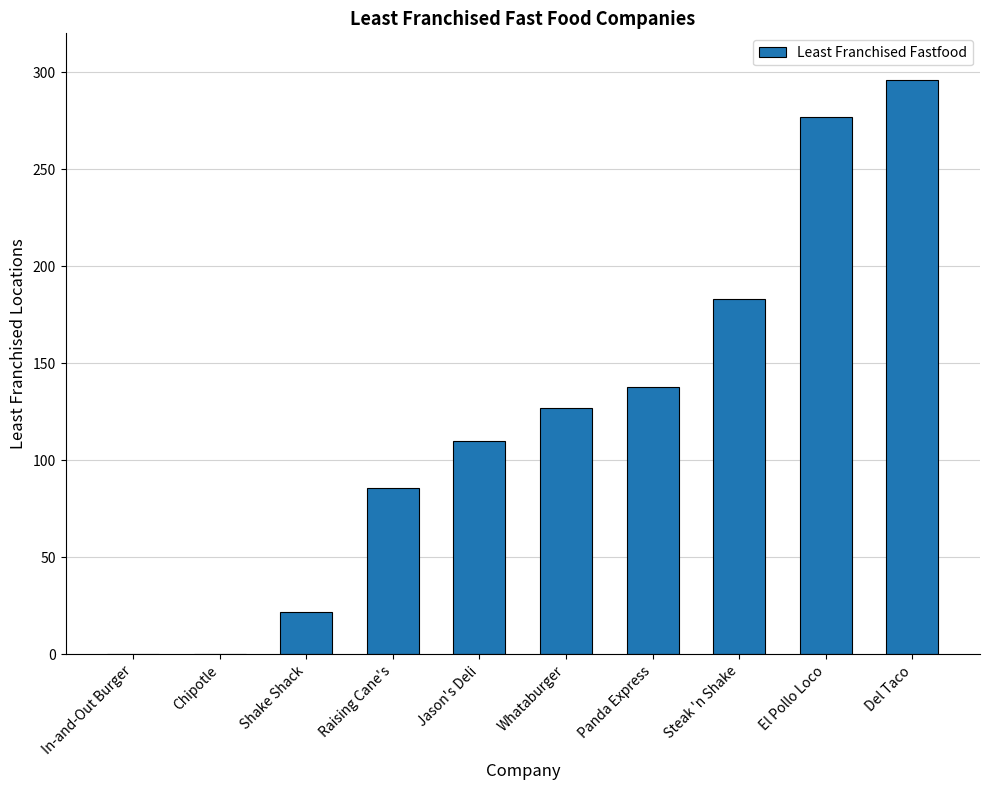

Between Del Taco and In-and-Out Burger, which is larger?

Del Taco